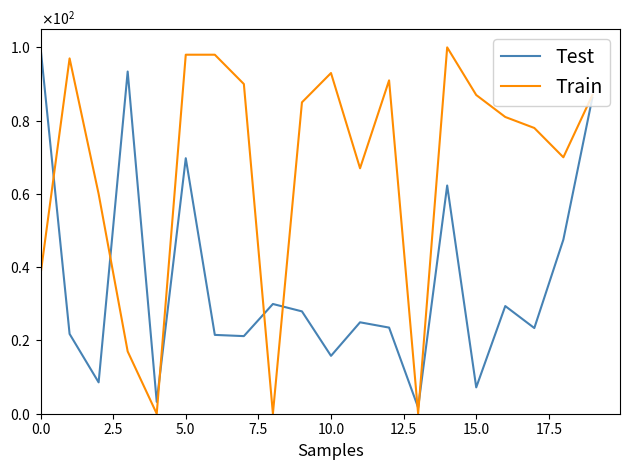

Is this an area chart (filled region under the line)?

No